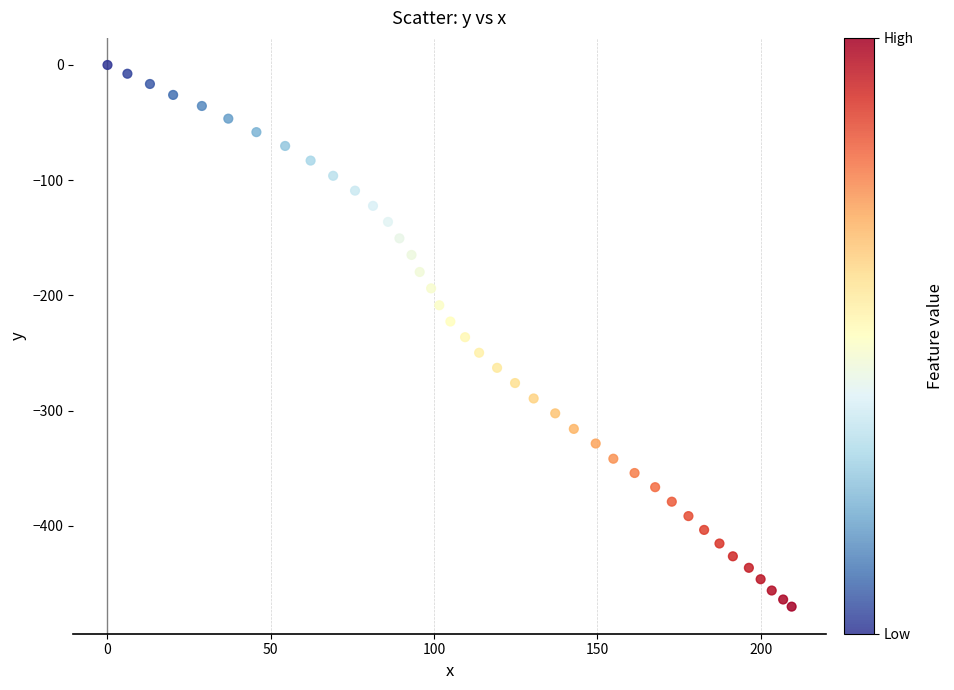

What is the range of Y values (max minus min)?

470.2